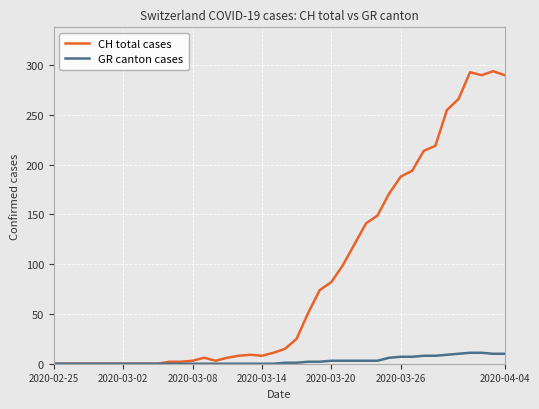

Which series has the largest total across all categories?

CH total cases